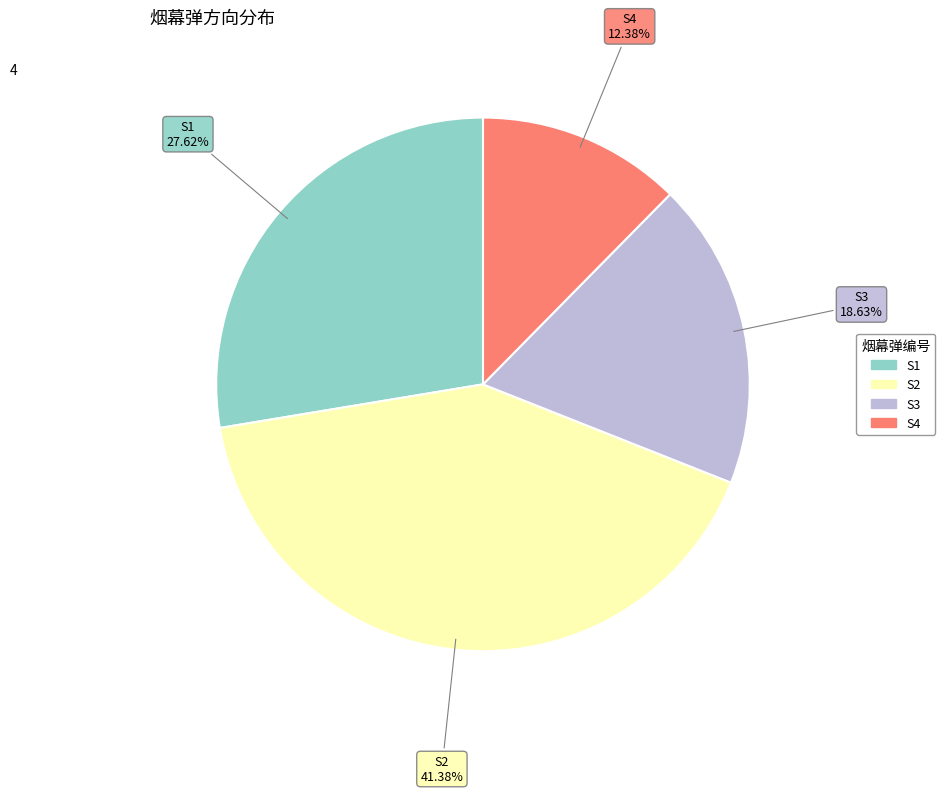

Is there a majority slice in this chart?

No